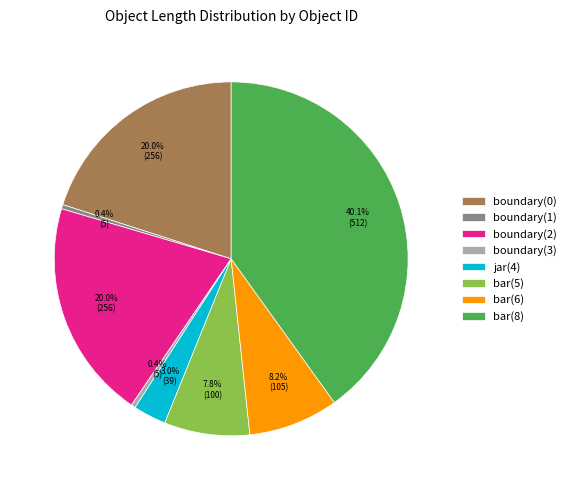

To the nearest percent, what percentage of the pie is boundary(2)?

20%